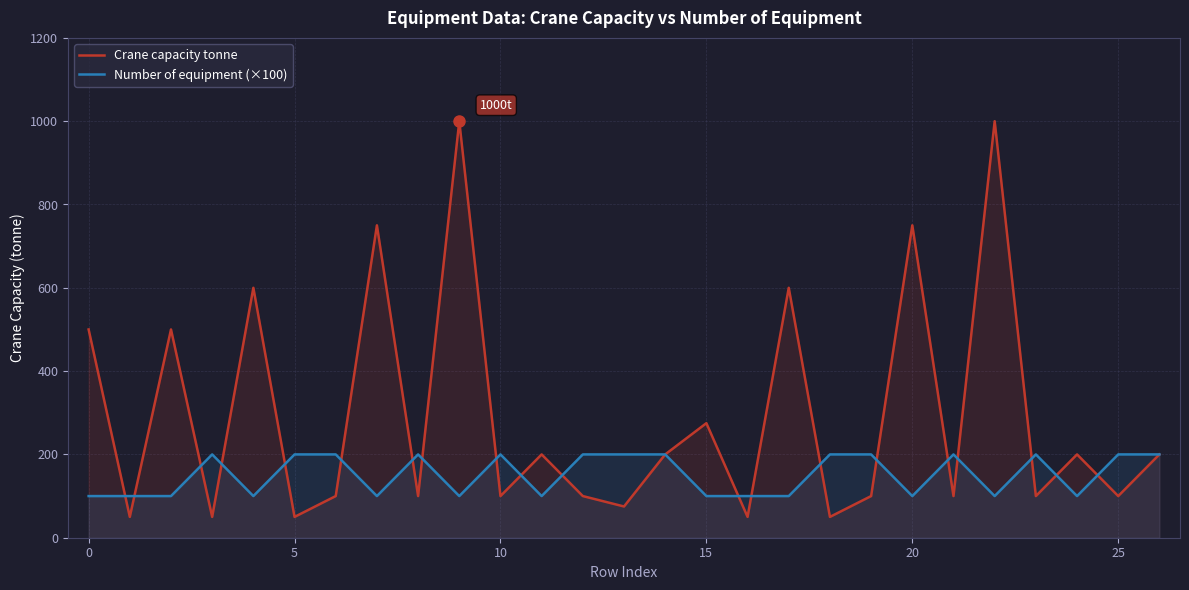

Which series has the largest range (max minus min)?

Crane capacity tonne